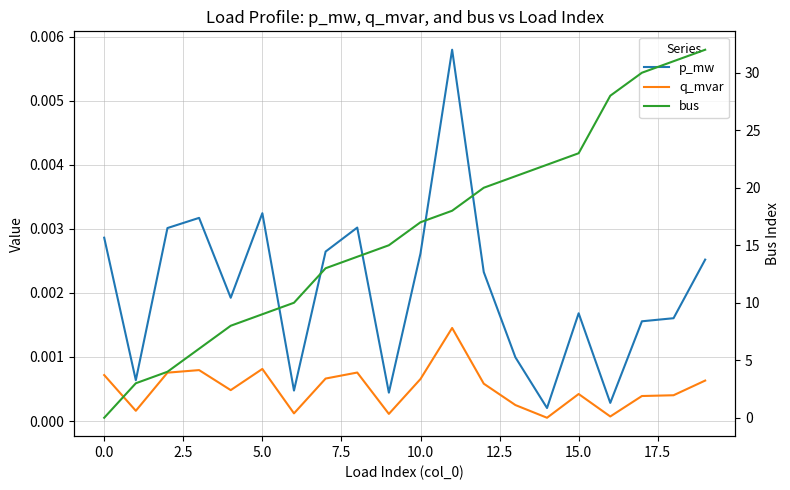

Reading left to right, what are all the values shown in this chart?

p_mw: 0.0	0.0	0.0	0.0	0.0	0.0	0.0	0.0	0.0	0.0	0.0	0.0	0.0	0.0	0.0	0.0	0.0	0.0	0.0	0.0
q_mvar: 0.0	0.0	0.0	0.0	0.0	0.0	0.0	0.0	0.0	0.0	0.0	0.0	0.0	0.0	0.0	0.0	0.0	0.0	0.0	0.0
bus: 0.0	3.0	4.0	6.0	8.0	9.0	10.0	13.0	14.0	15.0	17.0	18.0	20.0	21.0	22.0	23.0	28.0	30.0	31.0	32.0